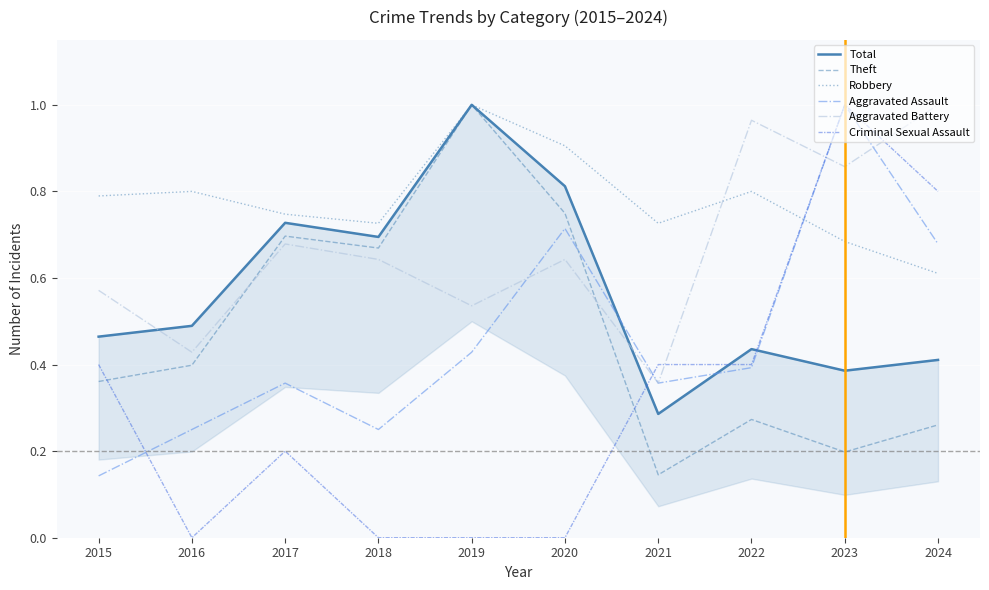

What is the average value of the Criminal Sexual Assault series?

0.3